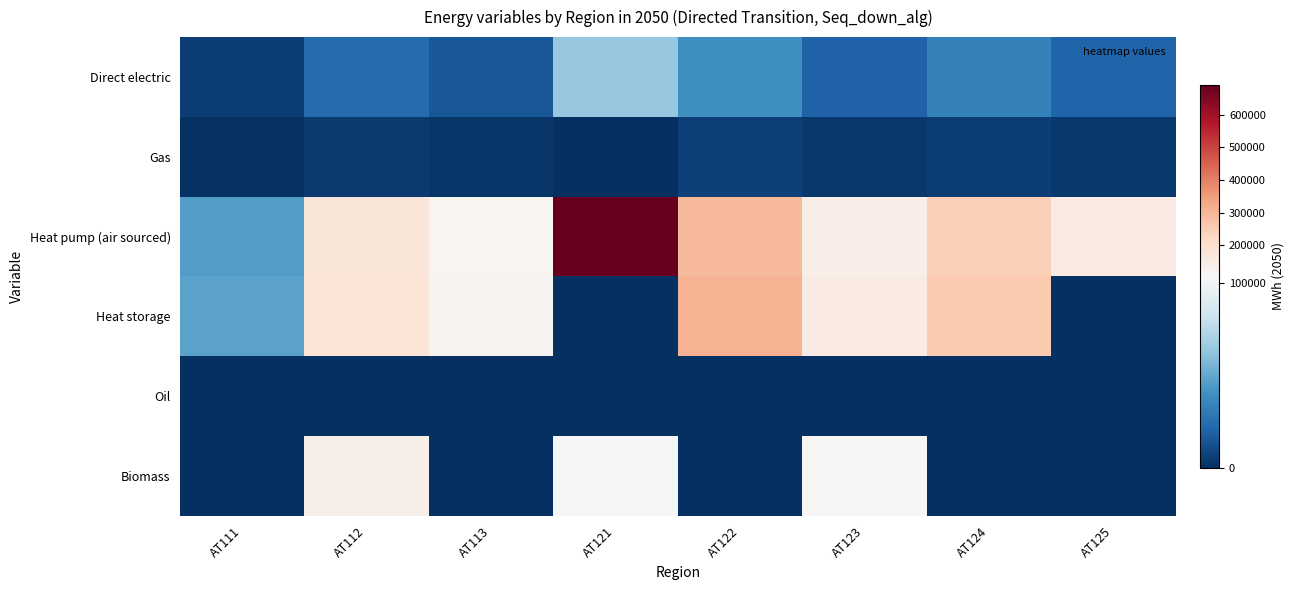

How many distinct data groups are displayed?

6